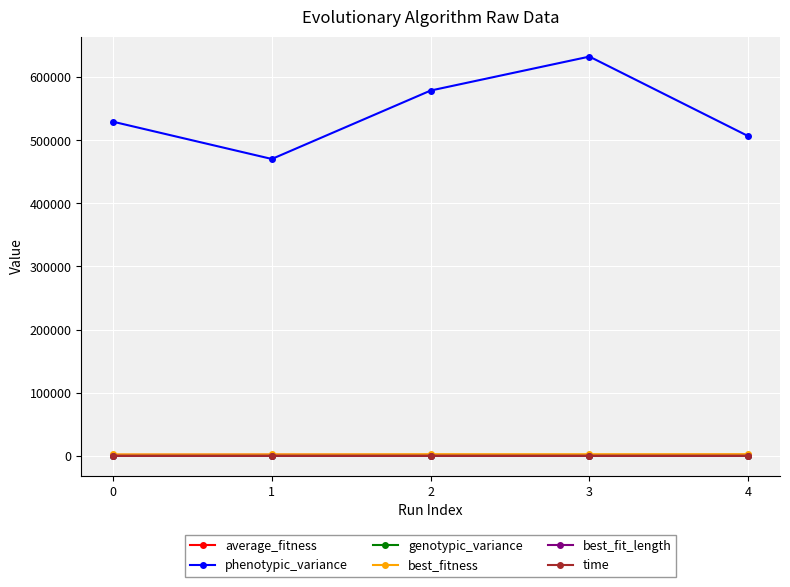

Is it true that best_fitness equals 2550.0 at 4?

True